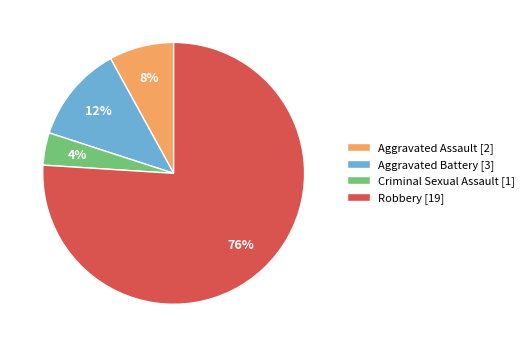

To the nearest percent, what is the average slice percentage?

25%